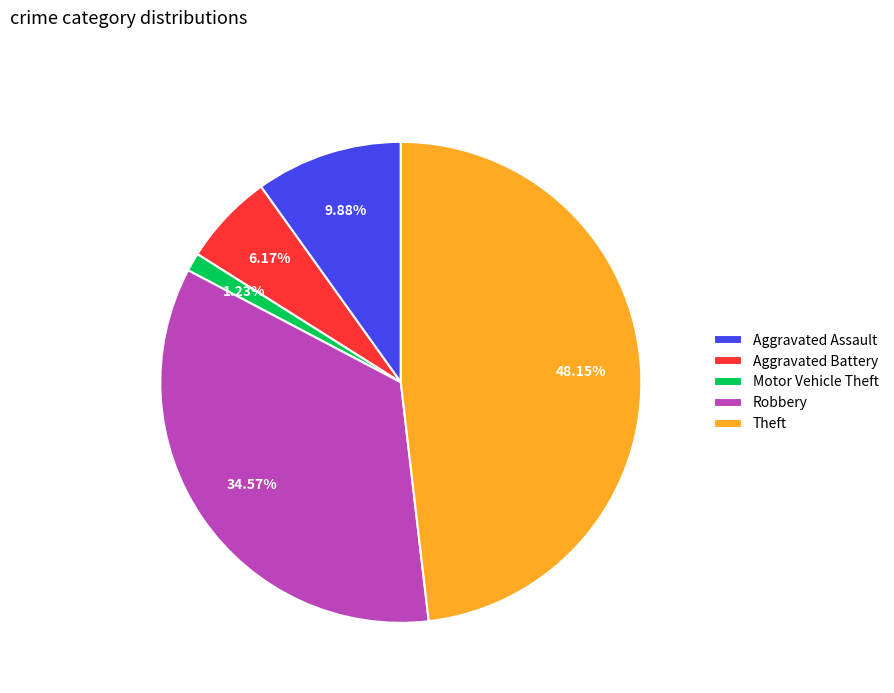

Is there any slice that represents more than half of the pie?

No